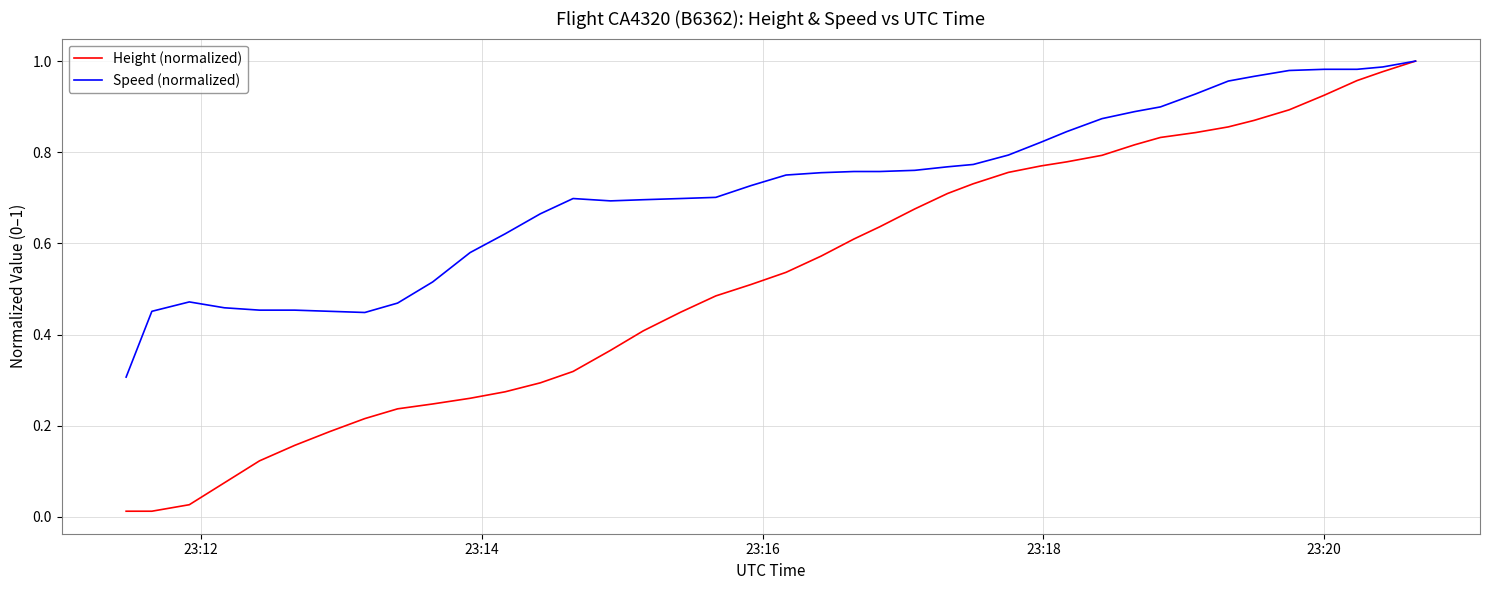

What are all the series names shown in the legend?

Height (normalized), Speed (normalized)